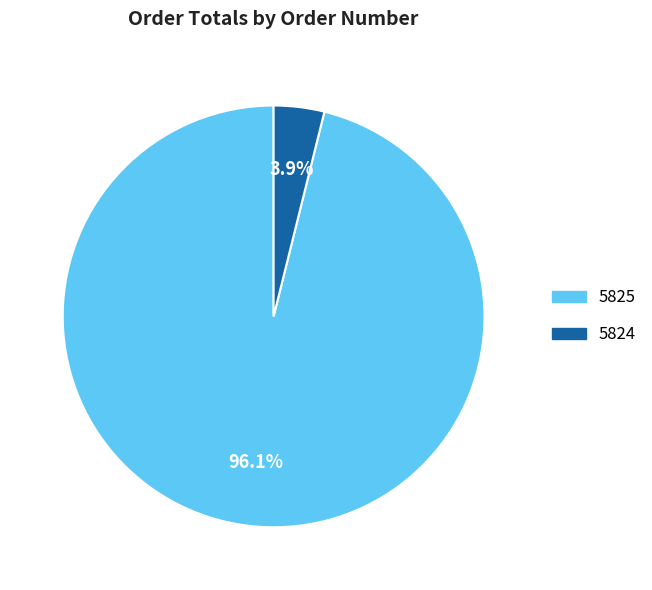

Which category has the smallest portion of the pie?

5824